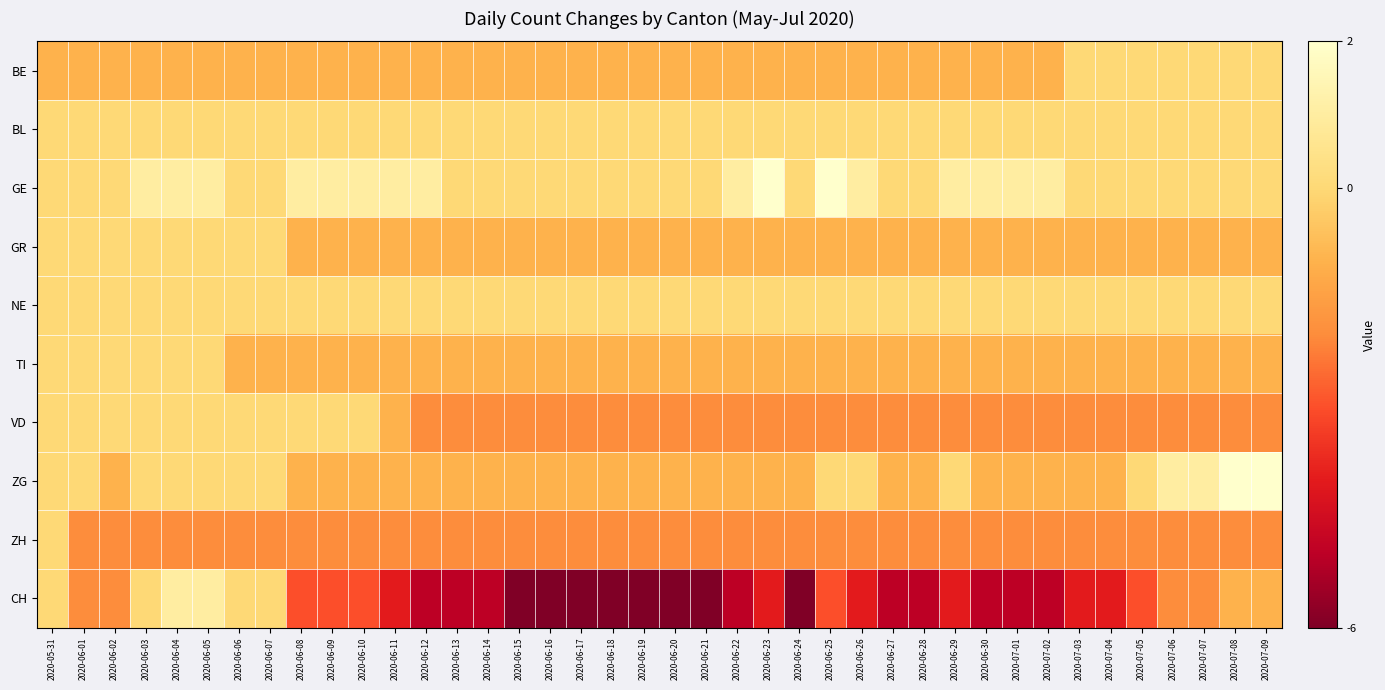

Rank the series by their maximum value, from lowest to highest.

BE, BL, GR, NE, TI, VD, ZH, CH, GE, ZG